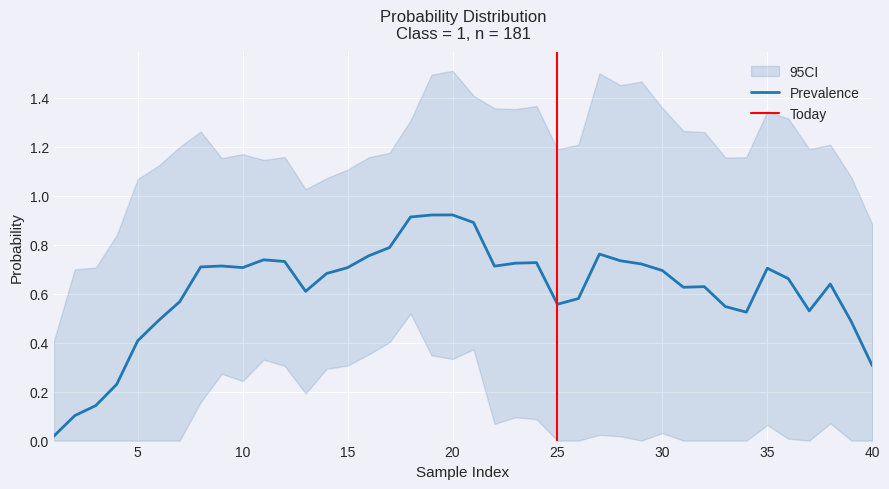

True or false: Prevalence has a value of 0.4 at 5.

True